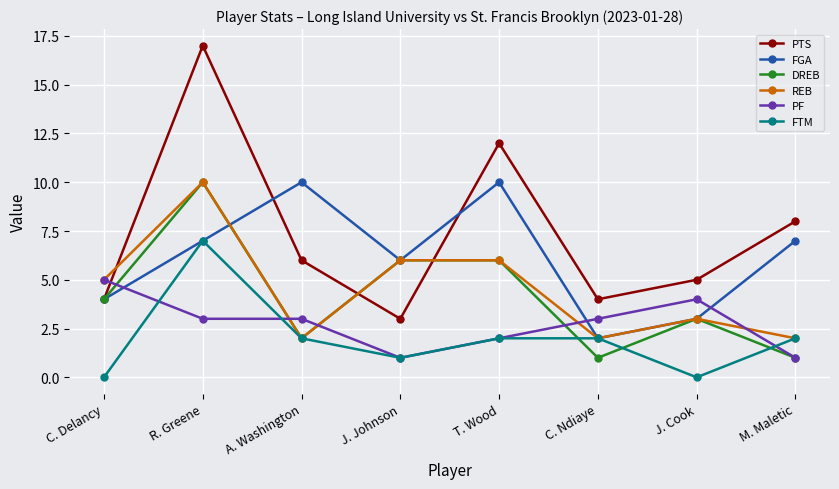

At which label does PTS first exceed 6?

R. Greene